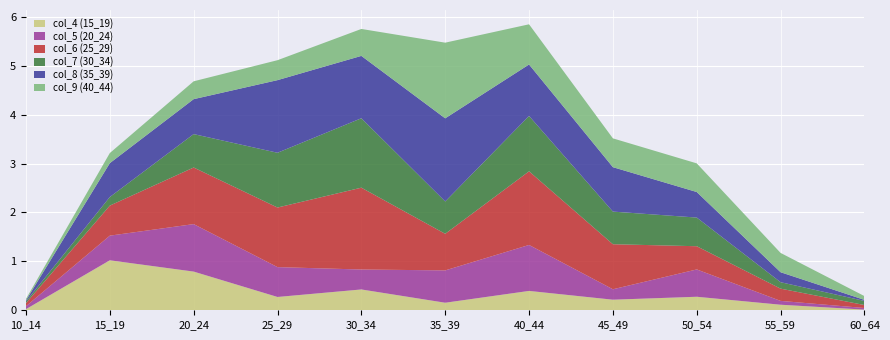

Reading right to left, transcribe all the data shown in this chart.

col_4 (15_19): 0.0	0.1	0.3	0.2	0.4	0.2	0.4	0.3	0.8	1.0	0.0
col_5 (20_24): 0.0	0.1	0.6	0.2	0.9	0.7	0.4	0.6	1.0	0.5	0.1
col_6 (25_29): 0.1	0.3	0.5	0.9	1.5	0.7	1.7	1.2	1.2	0.6	0.1
col_7 (30_34): 0.1	0.1	0.6	0.7	1.1	0.7	1.4	1.1	0.7	0.2	0.0
col_8 (35_39): 0.0	0.2	0.5	0.9	1.1	1.7	1.3	1.5	0.7	0.7	0.0
col_9 (40_44): 0.1	0.4	0.6	0.6	0.8	1.5	0.6	0.4	0.4	0.2	0.0